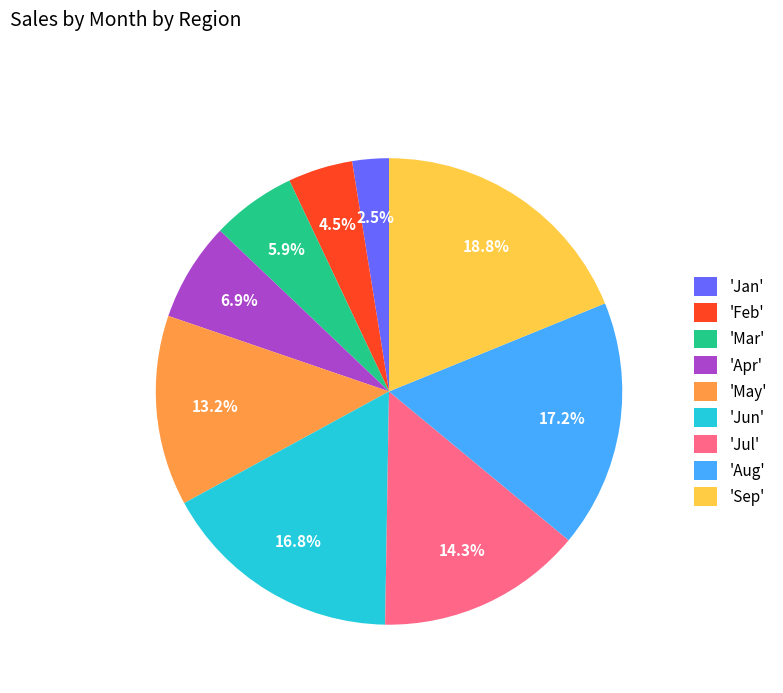

What is the ratio of the value at 'Jan' to the value at 'Feb'?

0.6